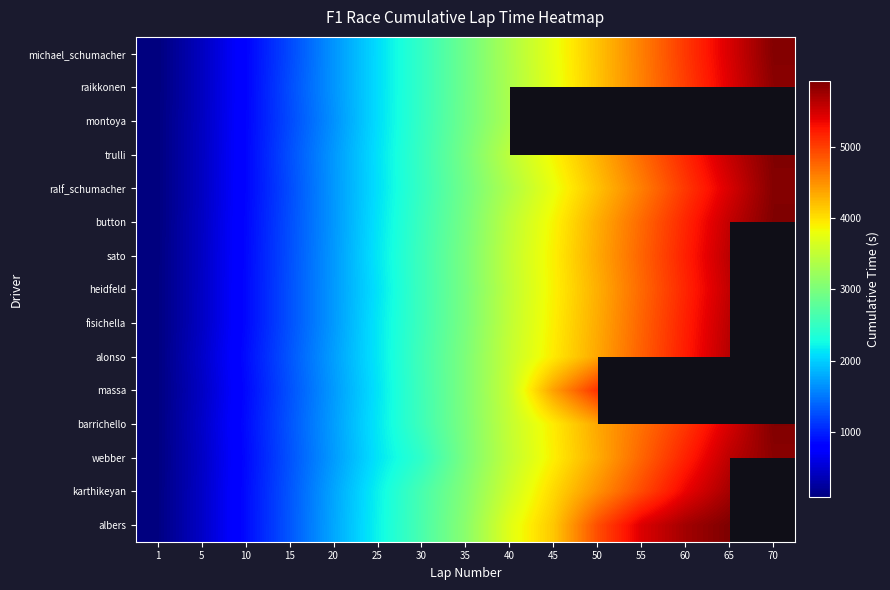

Read the karthikeyan value at 25.

2204.6